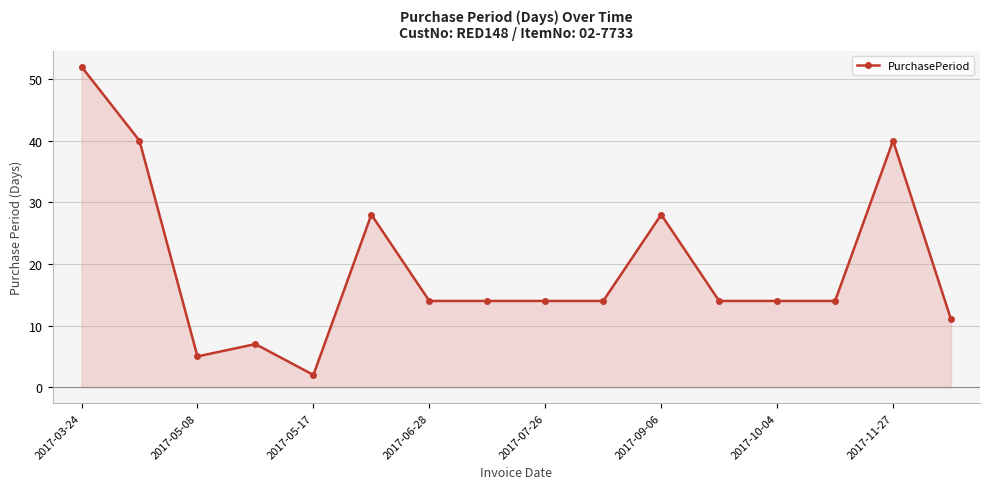

What is the difference between the maximum and minimum values?

50